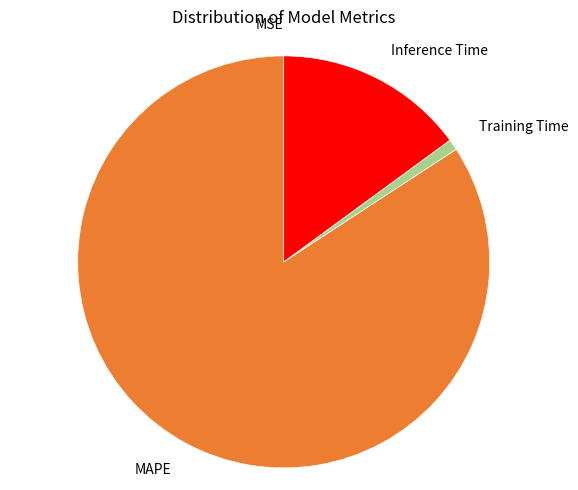

Which category has the biggest portion of the pie?

MAPE